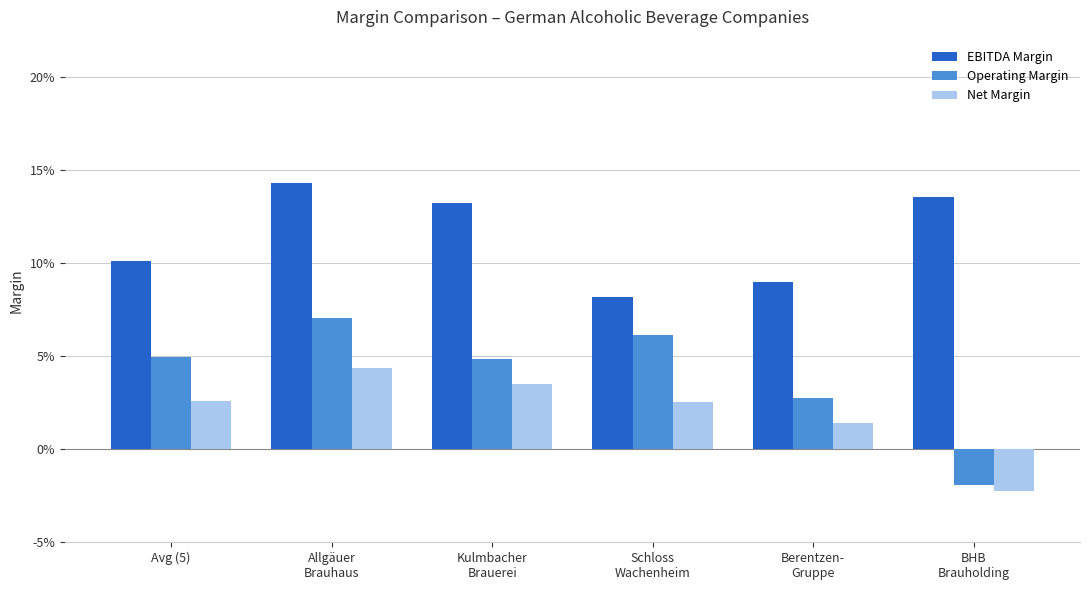

What are all the series names shown in the legend?

EBITDA Margin, Operating Margin, Net Margin